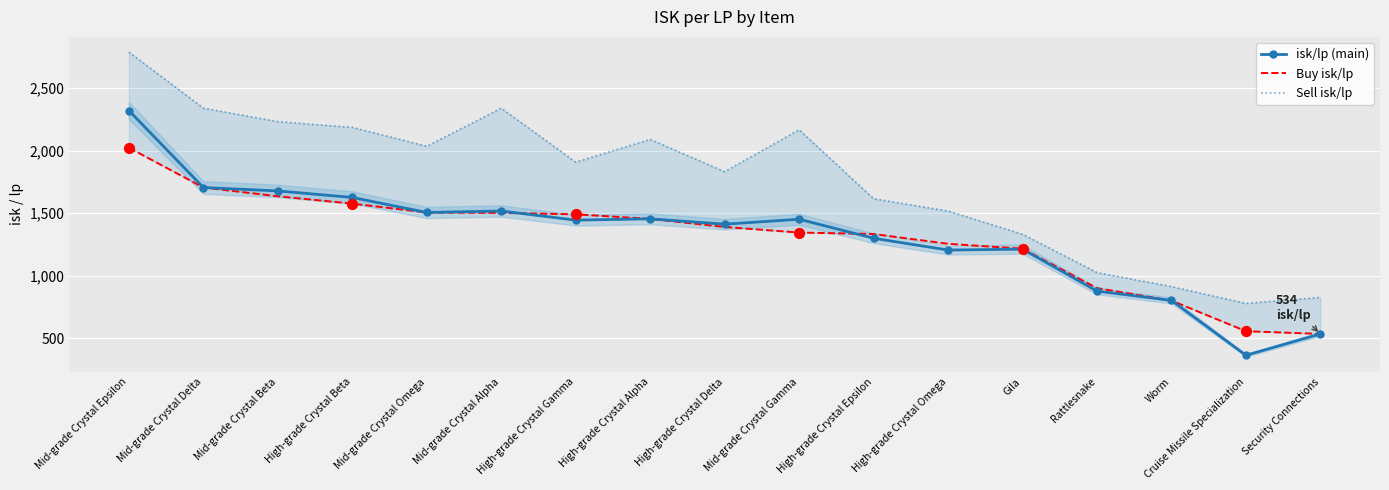

At how many categories does at least one series exceed 547?

17